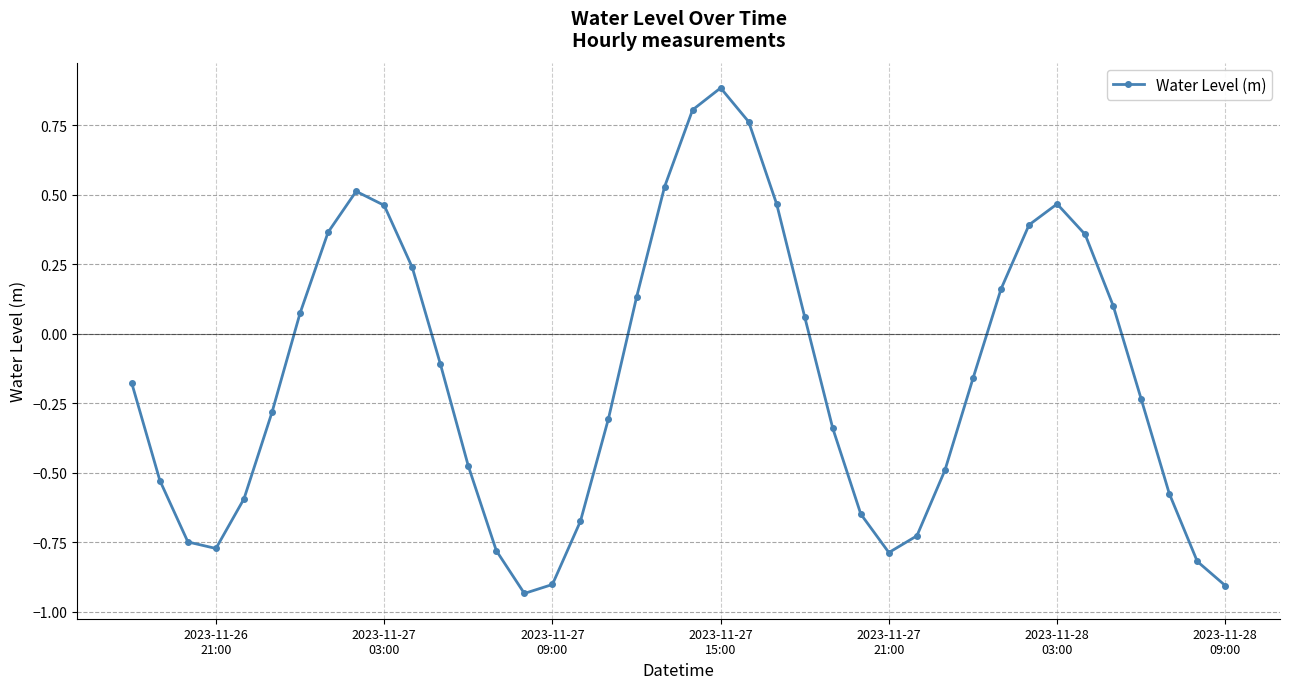

How many points are lower than both their immediate neighbors (excluding endpoints)?

3